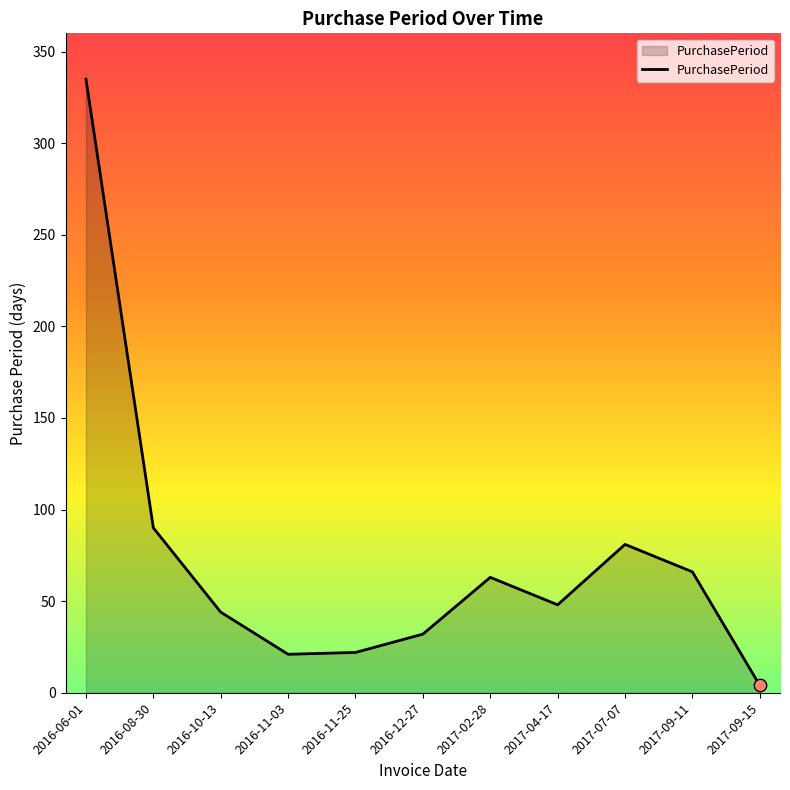

Between 2016-11-03 and 2017-09-11, which is larger?

2017-09-11